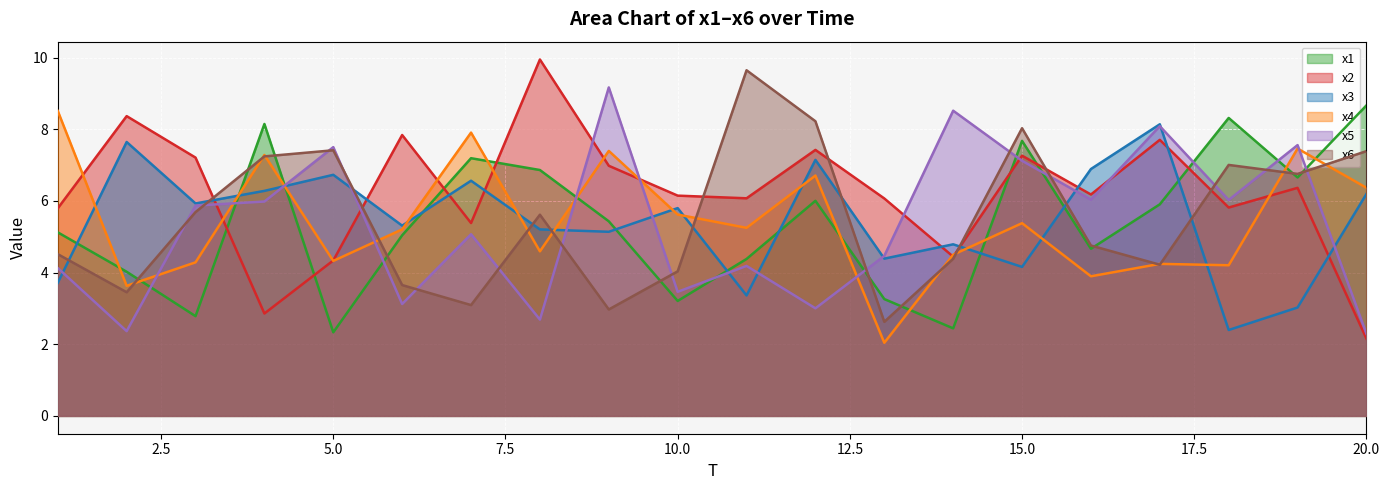

Which series ends up on top after the final intersection of x3 and x2?

x3